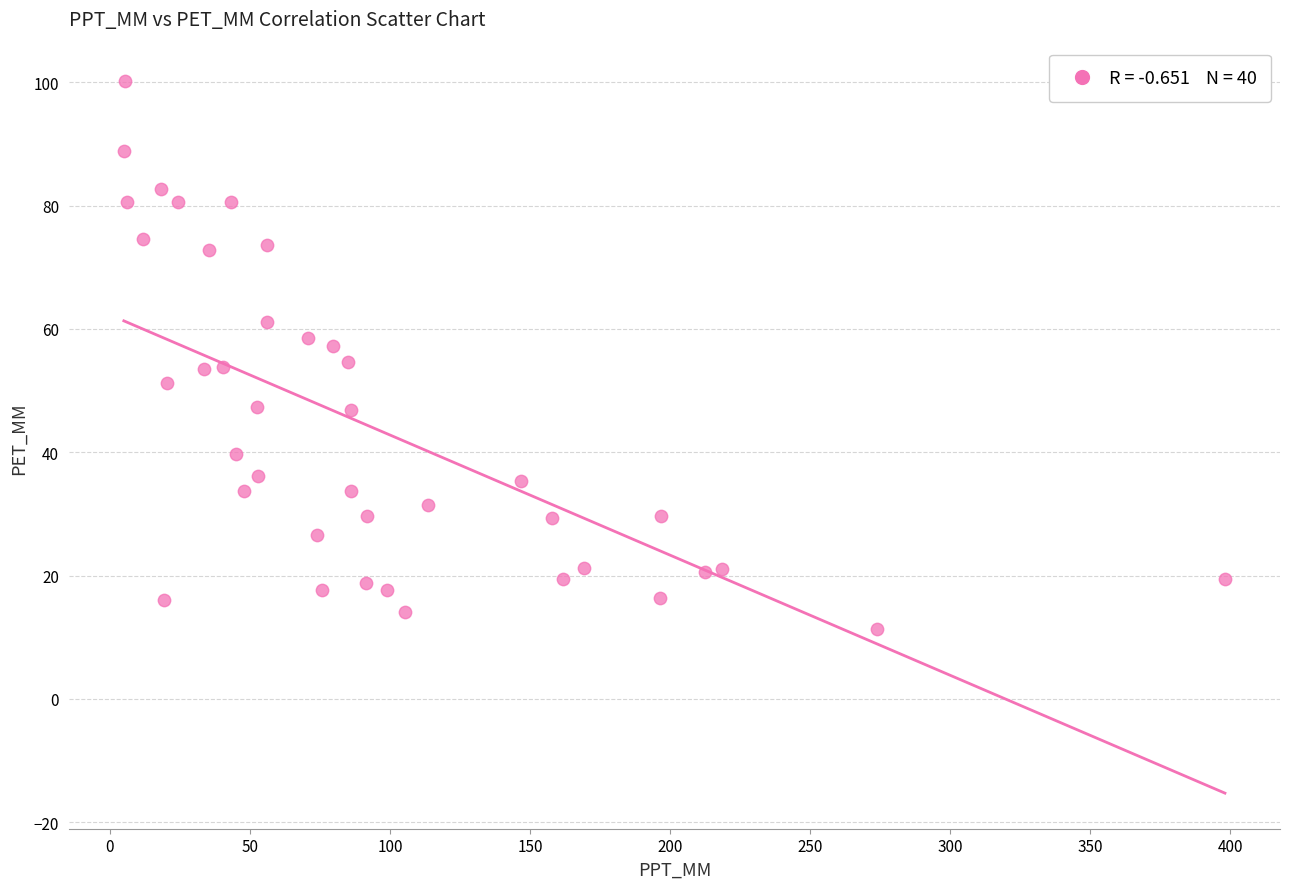

What is the range of Y values (max minus min)?

88.8